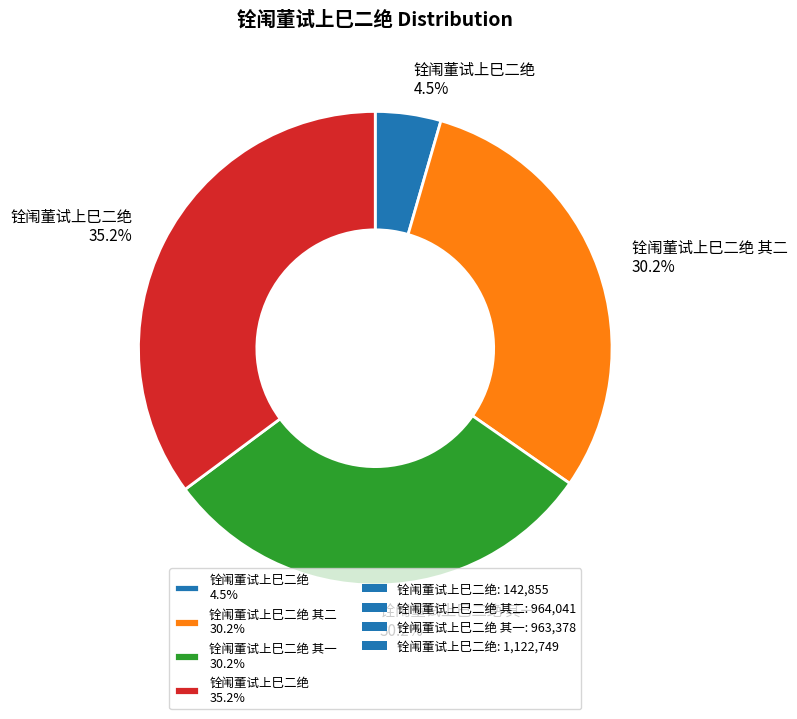

What is the smallest slice in the pie chart?

铨闱董试上巳二绝 4.5%